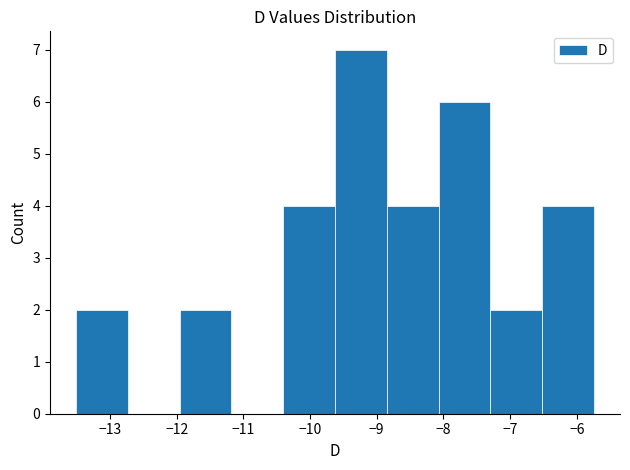

How tall is the bar that spans -9.6 to -8.8 on the x-axis? Neither the bar edges nor the heights are printed on the chart, so give them approximately, as read against the axes.

7